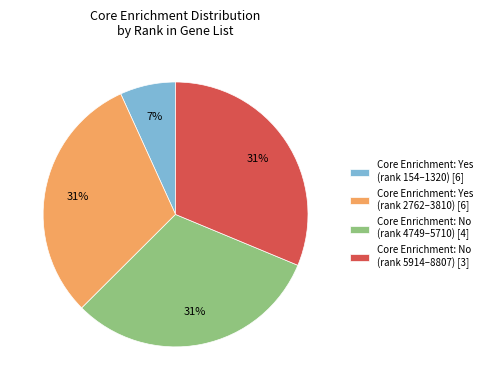

Which has a higher value, Core Enrichment: No (rank 5914–8807) [3] or Core Enrichment: Yes (rank 154–1320) [6]?

Core Enrichment: No (rank 5914–8807) [3]